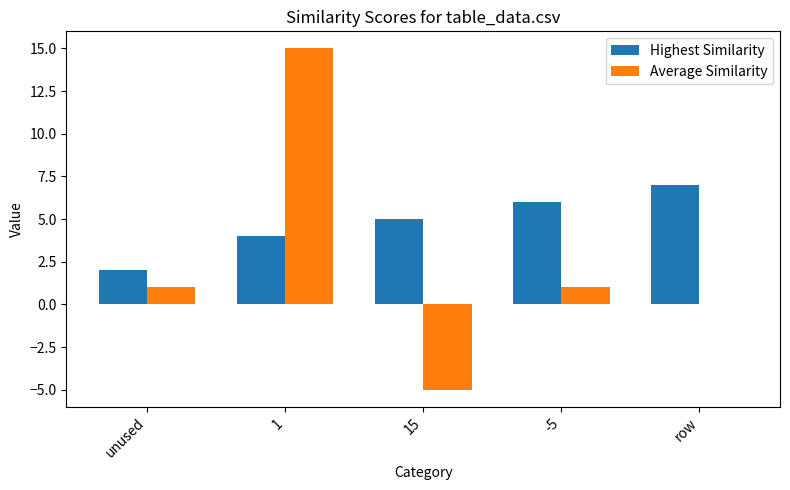

Reading left to right, list all the values displayed in this chart.

Highest Similarity: unused=2	1=4	15=5	-5=6	row=7
Average Similarity: unused=1	1=15	15=-5	-5=1	row=0